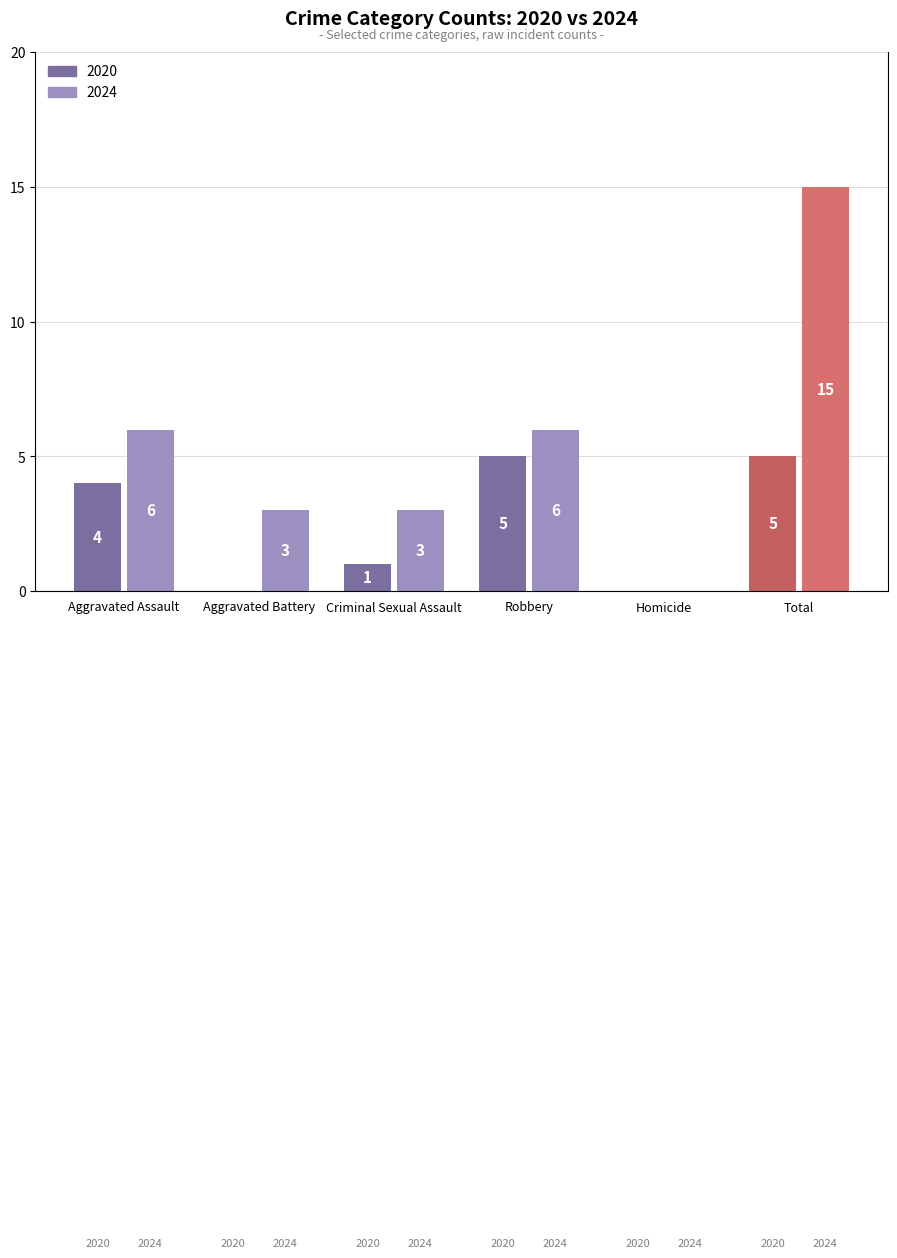

The 2020 series shows -3 at Aggravated Battery. True or false?

False